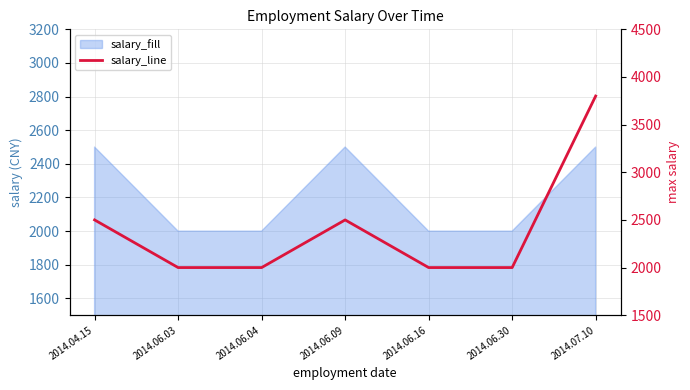

Rank the categories by value from lowest to highest.

2014.06.03, 2014.06.04, 2014.06.16, 2014.06.30, 2014.04.15, 2014.06.09, 2014.07.10